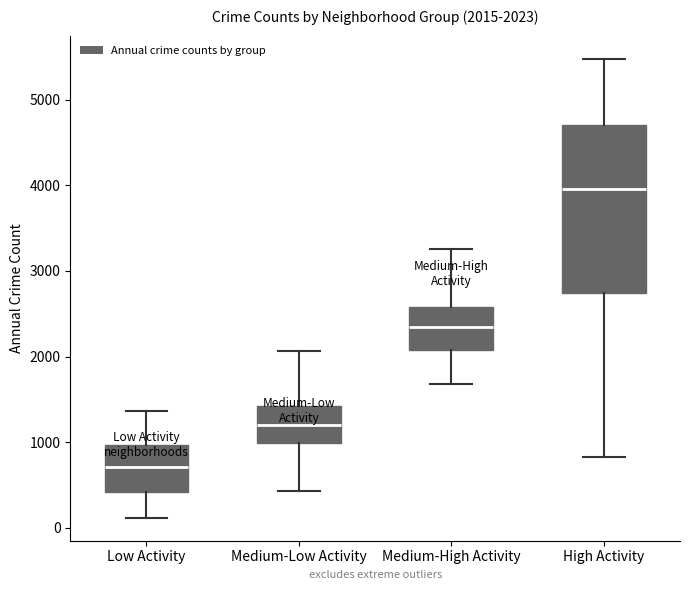

Which box is the tallest, from its lower edge to its upper edge?

High Activity